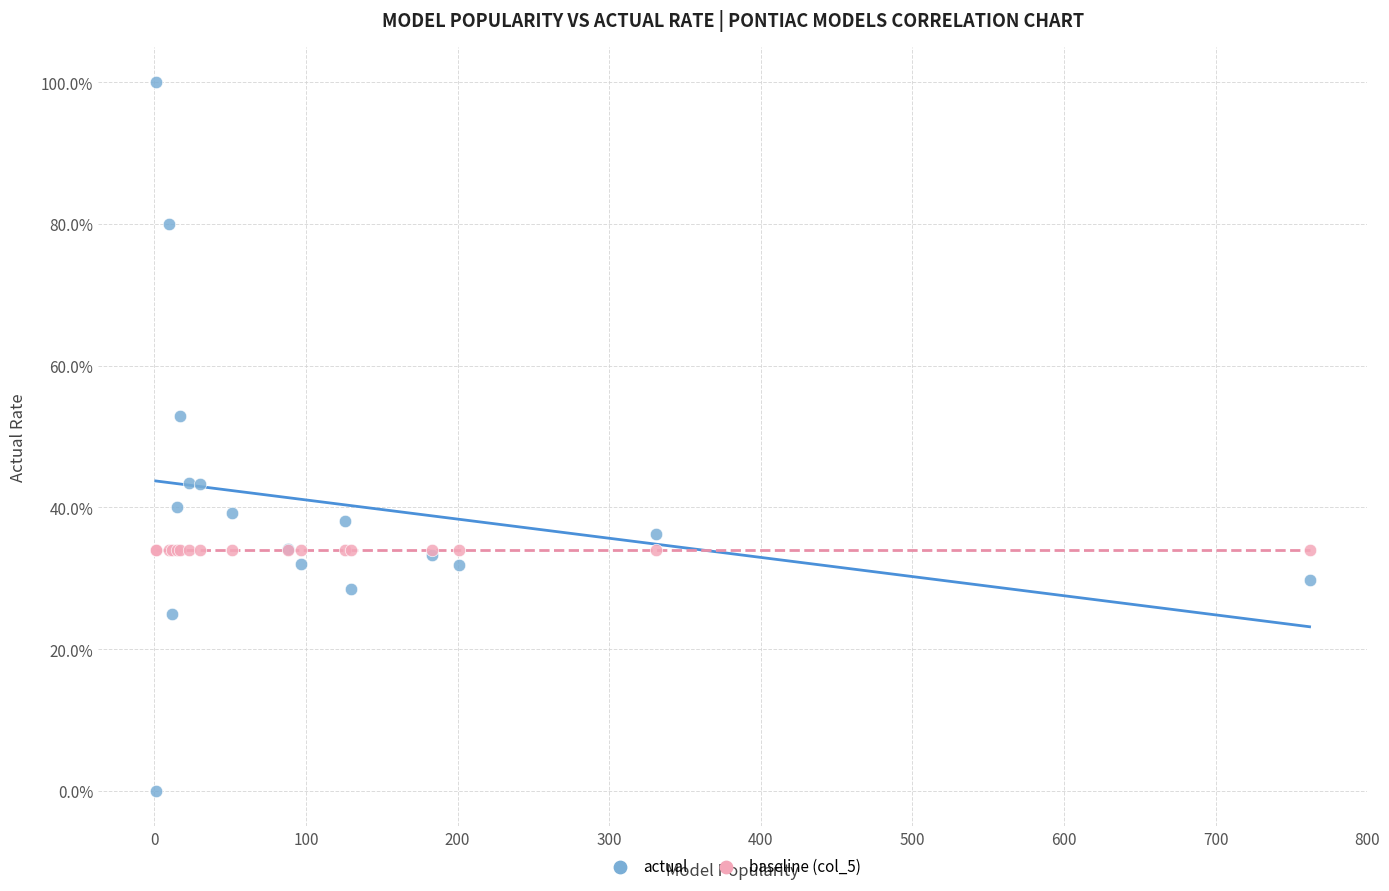

What are all the series names shown in the legend?

actual, baseline (col_5)